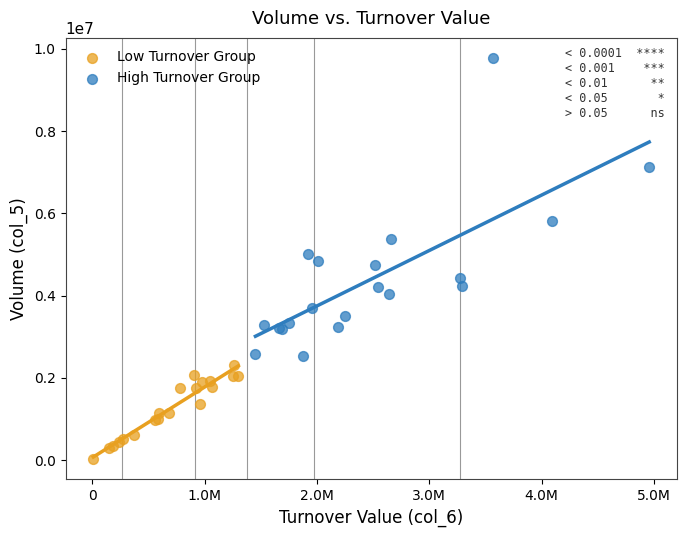

What are all the series names shown in the legend?

Low Turnover Group, High Turnover Group